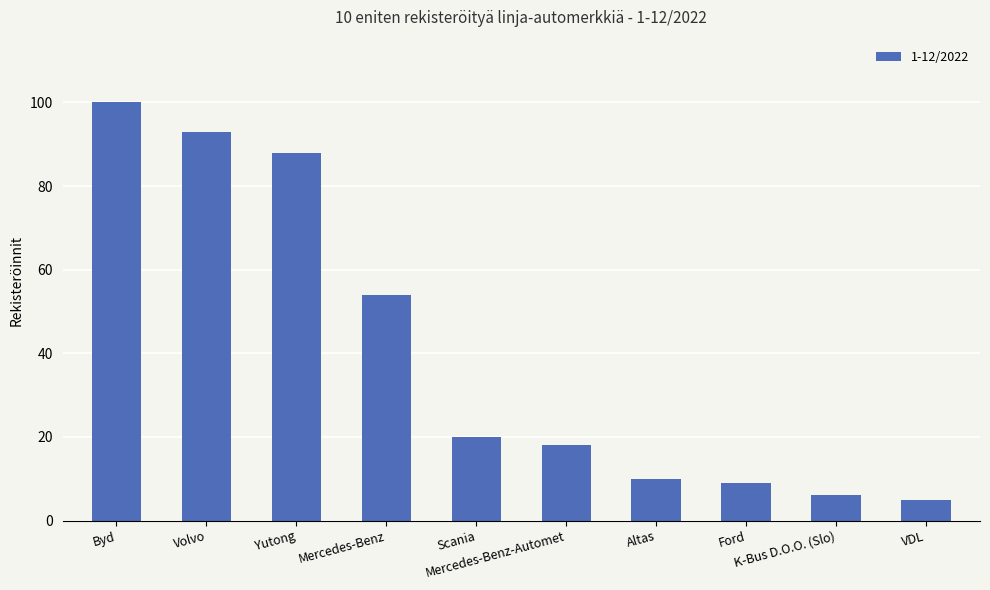

Where does the data first go above 20?

Byd